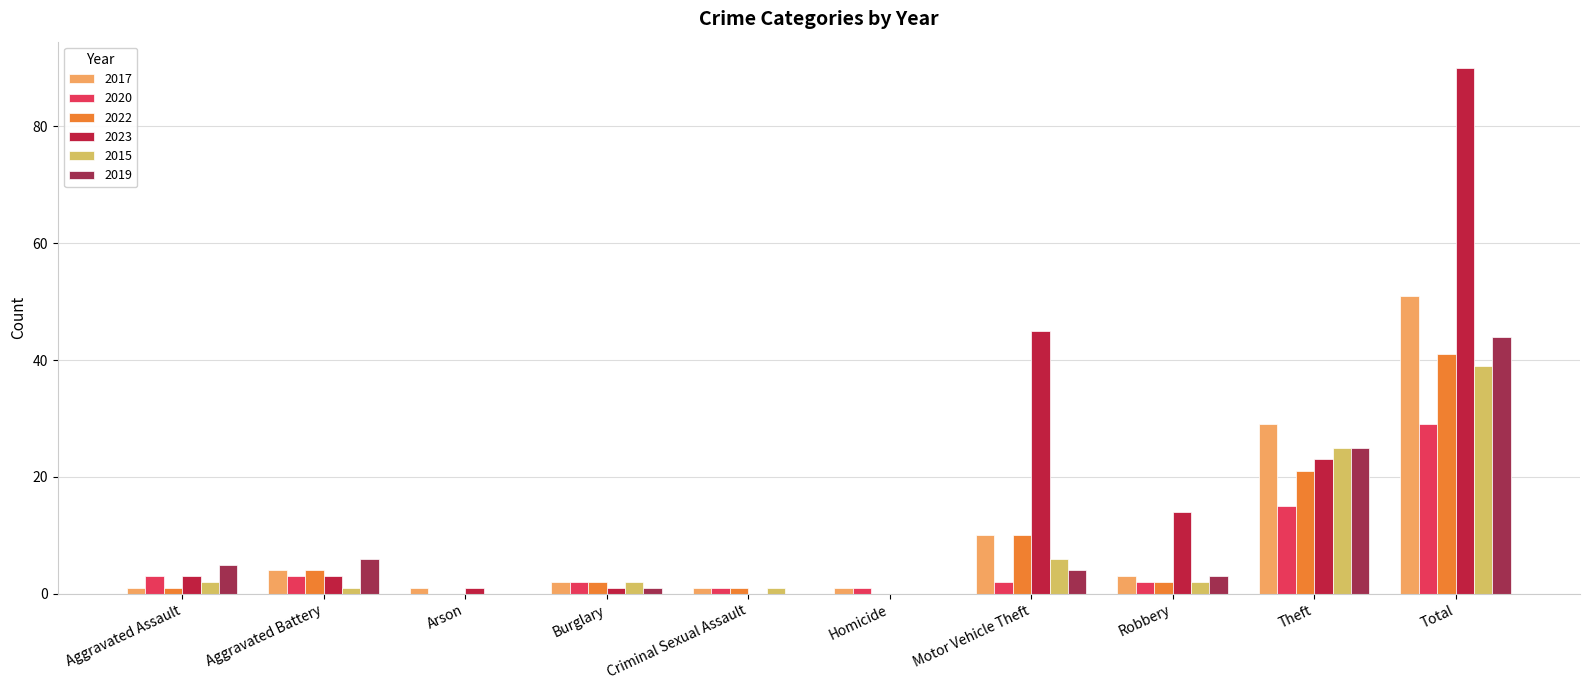

How many categories are shown in the chart?

10